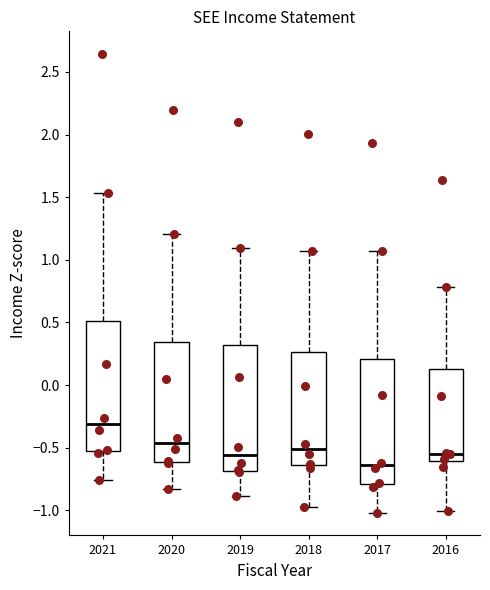

Which box's median line is the lowest?

2017